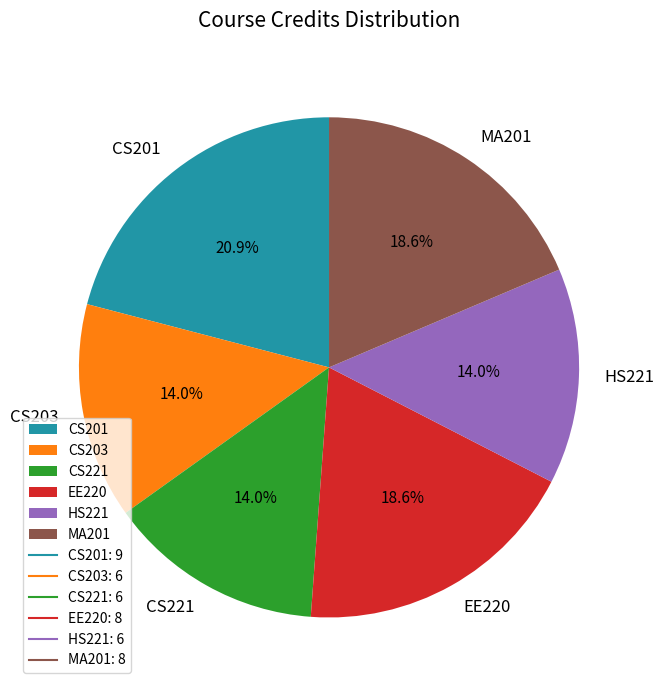

Which slice is the largest?

CS201